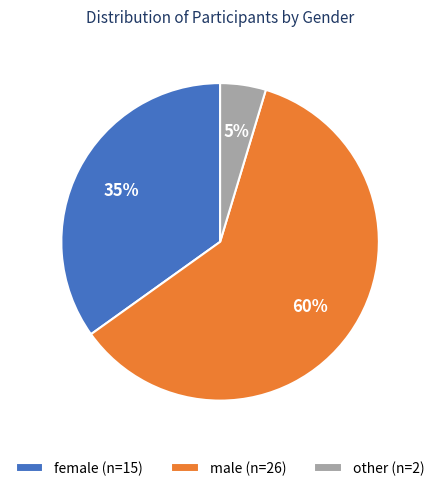

What percentage is the other slice, to the nearest percent?

5%